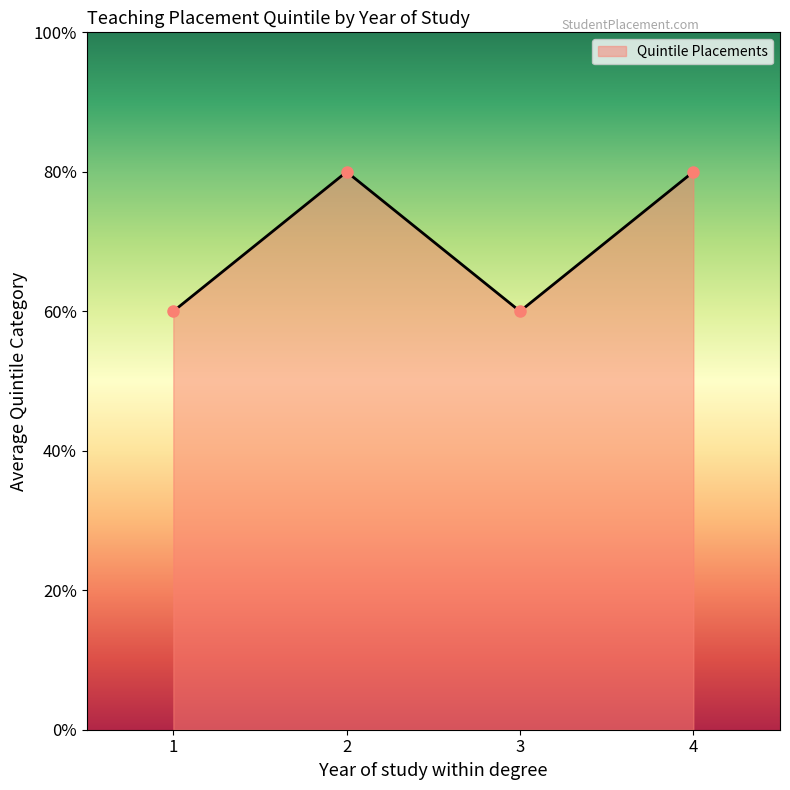

What is the sum of the values at 2 and 3?

7